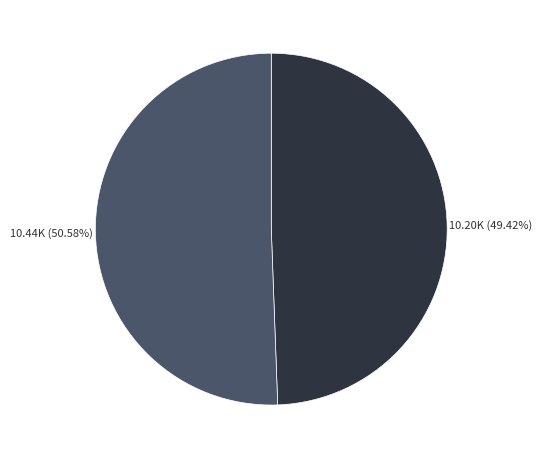

To the nearest percent, what is the average slice percentage?

50%